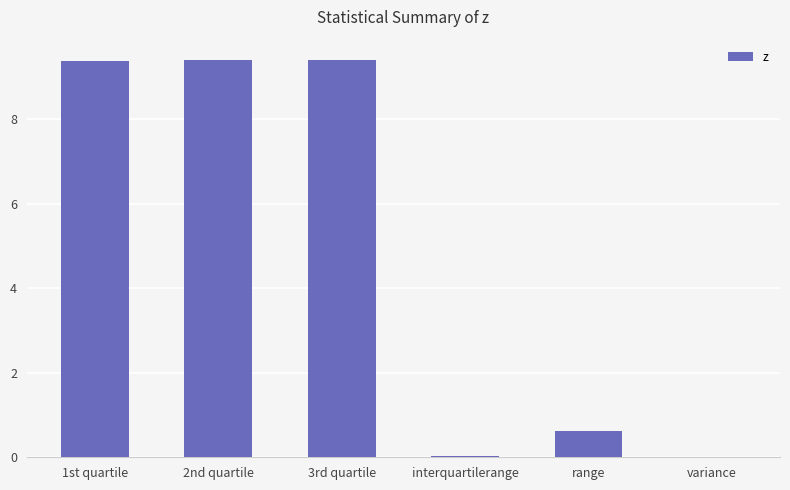

What is the sum of all values?

28.9